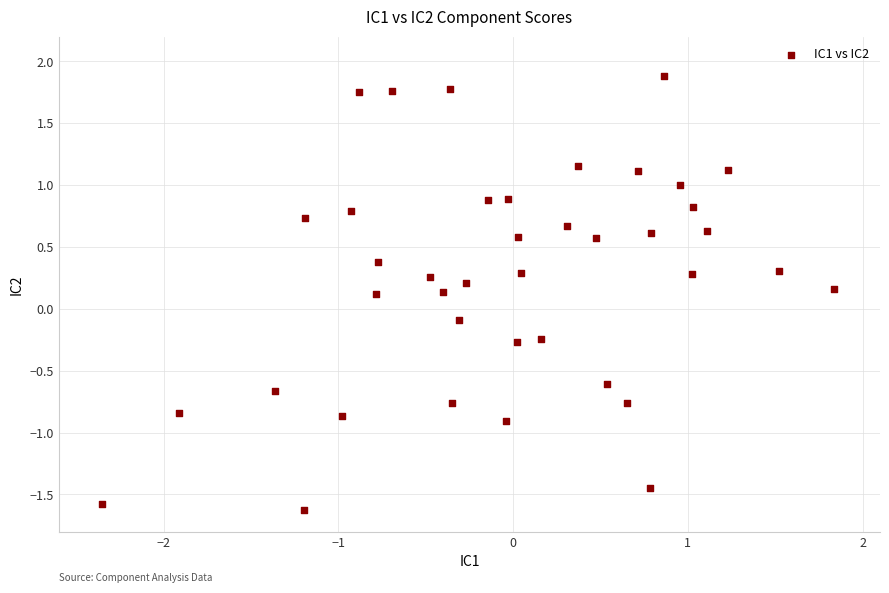

What is the range of Y values (max minus min)?

3.5